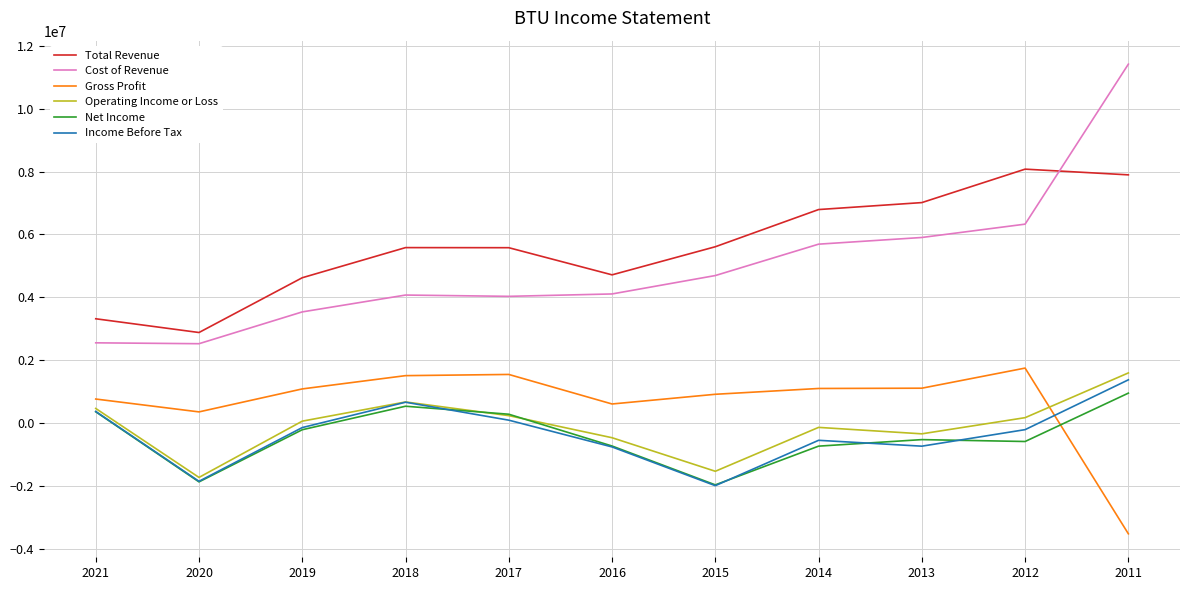

At which label does Cost of Revenue reach its peak?

2011